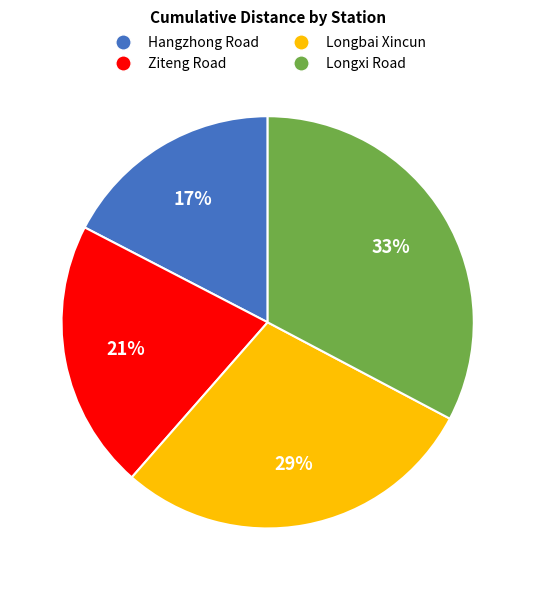

Rank the categories by value from highest to lowest.

Longxi Road, Longbai Xincun, Ziteng Road, Hangzhong Road